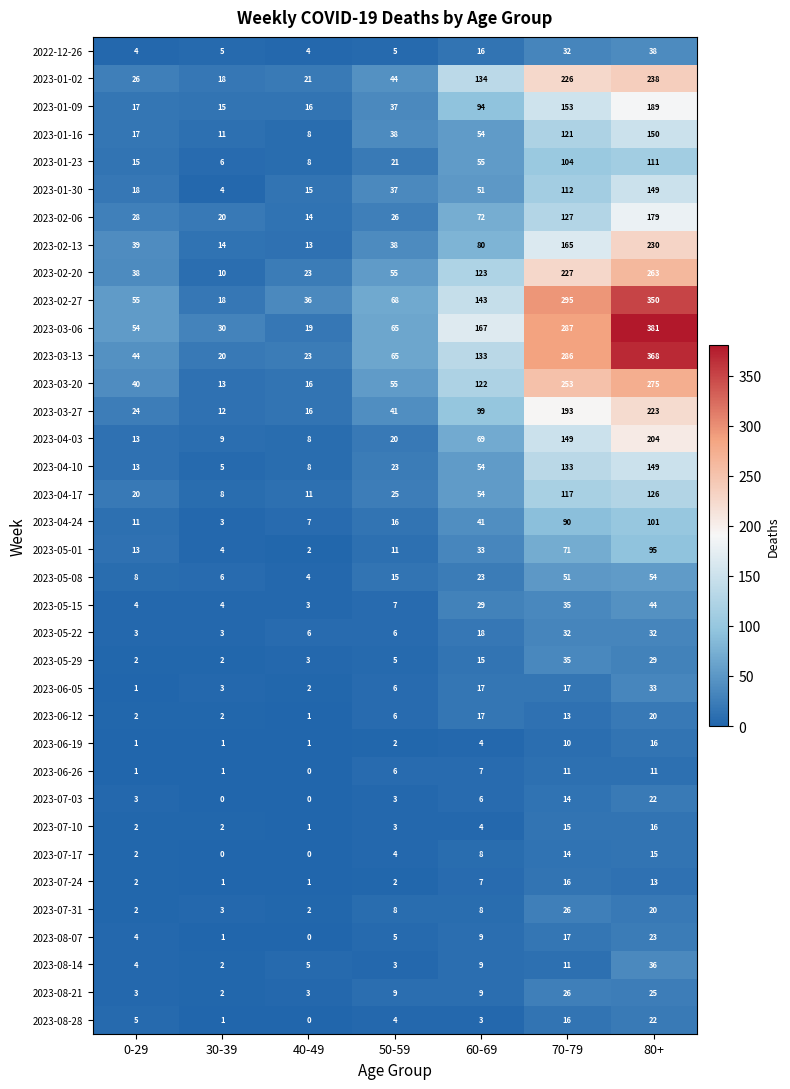

Rank the categories by 2023-03-27 value from highest to lowest.

80+, 70-79, 60-69, 50-59, 0-29, 40-49, 30-39